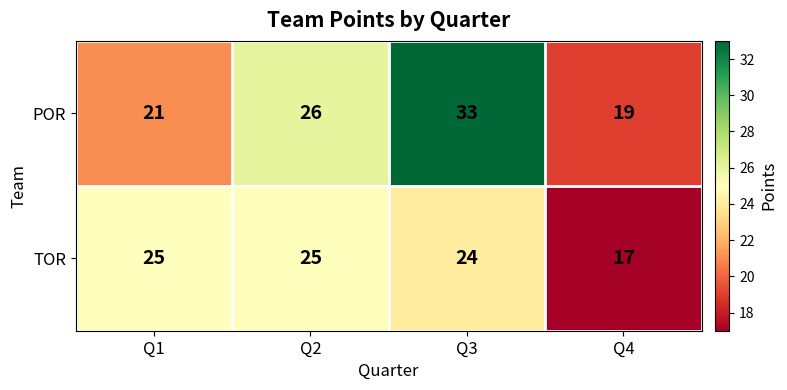

Reading right to left, extract all data points from this chart.

POR: Q4=19	Q3=33	Q2=26	Q1=21
TOR: Q4=17	Q3=24	Q2=25	Q1=25